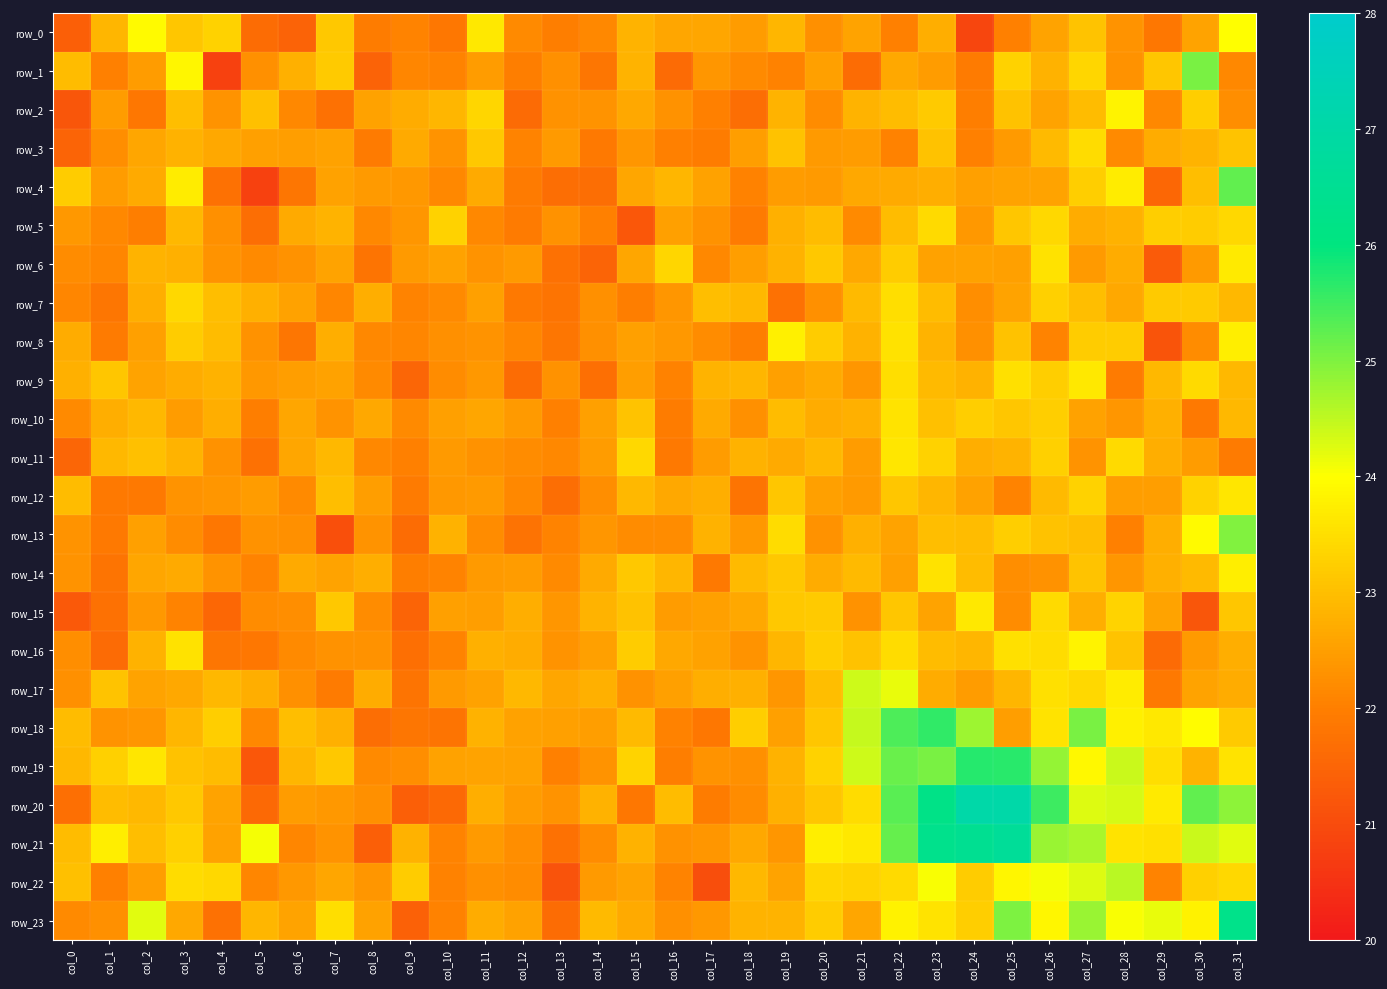

What is the spread (max minus min) of values at col_27?

2.7